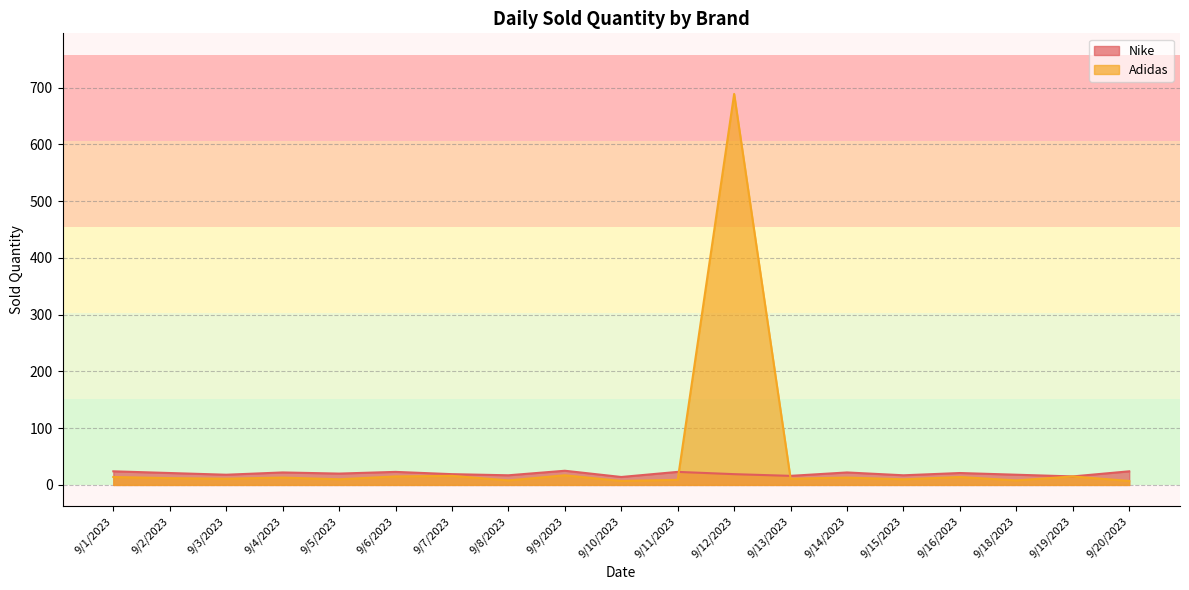

At which label is the value closest to 19?

9/7/2023